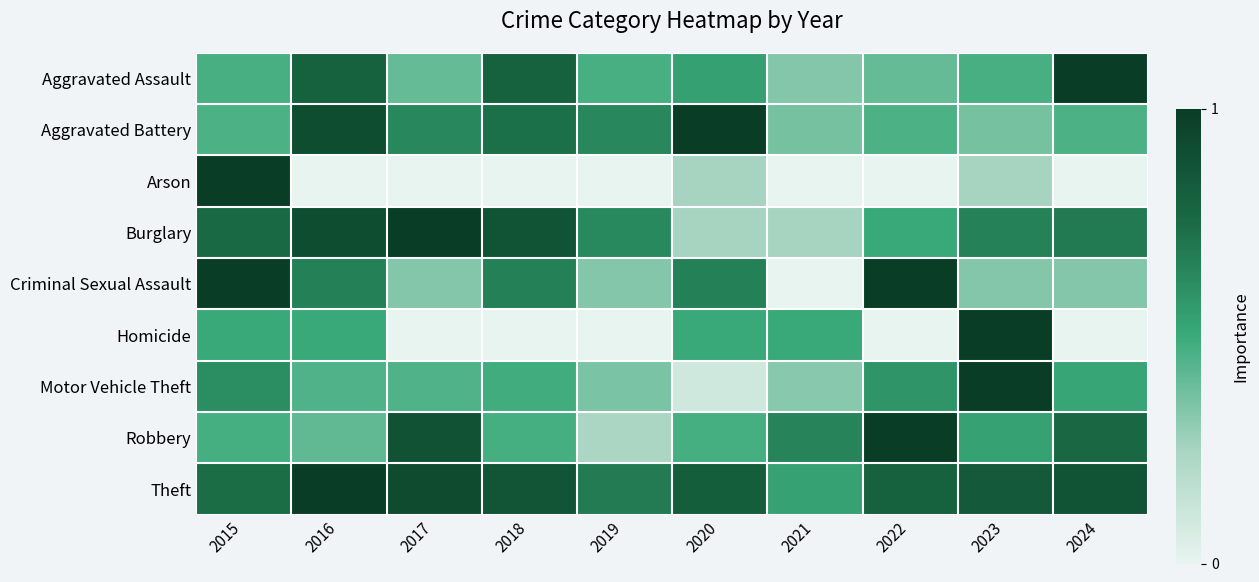

Reading right to left, extract all data points from this chart.

Aggravated Assault: 2024=1.0	2023=0.5	2022=0.4	2021=0.3	2020=0.5	2019=0.5	2018=0.8	2017=0.4	2016=0.8	2015=0.5
Aggravated Battery: 2024=0.5	2023=0.4	2022=0.5	2021=0.4	2020=1.0	2019=0.6	2018=0.7	2017=0.6	2016=0.9	2015=0.5
Arson: 2024=0.0	2023=0.2	2022=0.0	2021=0.0	2020=0.2	2019=0.0	2018=0.0	2017=0.0	2016=0.0	2015=1.0
Burglary: 2024=0.7	2023=0.7	2022=0.5	2021=0.2	2020=0.2	2019=0.6	2018=0.9	2017=1.0	2016=0.9	2015=0.8
Criminal Sexual Assault: 2024=0.3	2023=0.3	2022=1.0	2021=0.0	2020=0.7	2019=0.3	2018=0.7	2017=0.3	2016=0.7	2015=1.0
Homicide: 2024=0.0	2023=1.0	2022=0.0	2021=0.5	2020=0.5	2019=0.0	2018=0.0	2017=0.0	2016=0.5	2015=0.5
Motor Vehicle Theft: 2024=0.5	2023=1.0	2022=0.6	2021=0.3	2020=0.1	2019=0.4	2018=0.5	2017=0.5	2016=0.5	2015=0.6
Robbery: 2024=0.8	2023=0.5	2022=1.0	2021=0.6	2020=0.5	2019=0.2	2018=0.5	2017=0.9	2016=0.4	2015=0.5
Theft: 2024=0.9	2023=0.8	2022=0.8	2021=0.5	2020=0.8	2019=0.7	2018=0.9	2017=0.9	2016=1.0	2015=0.7